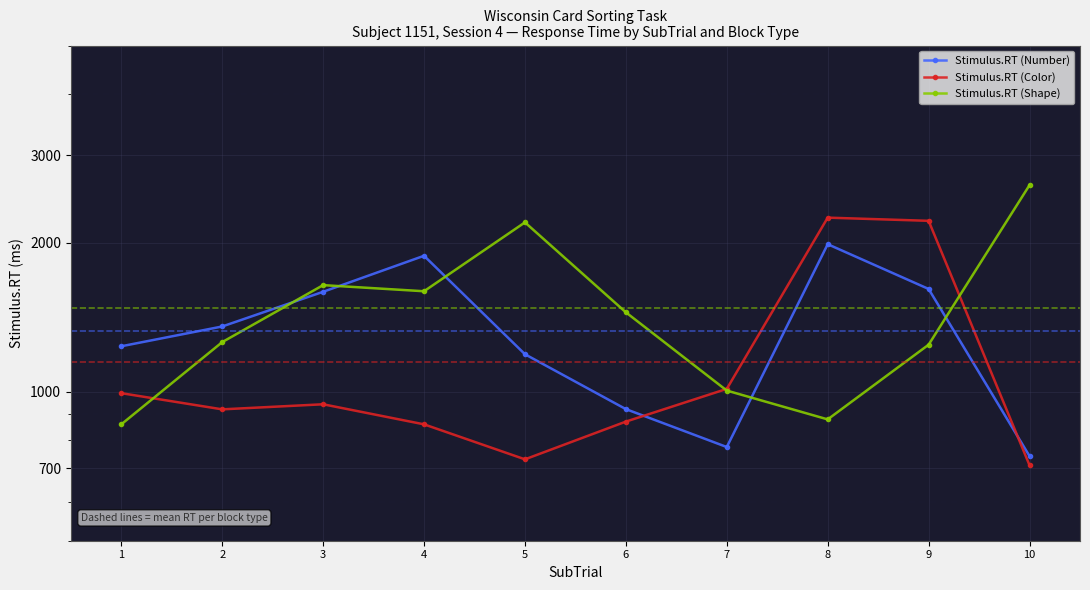

What is the lowest value of the Stimulus.RT (Shape) series?

859